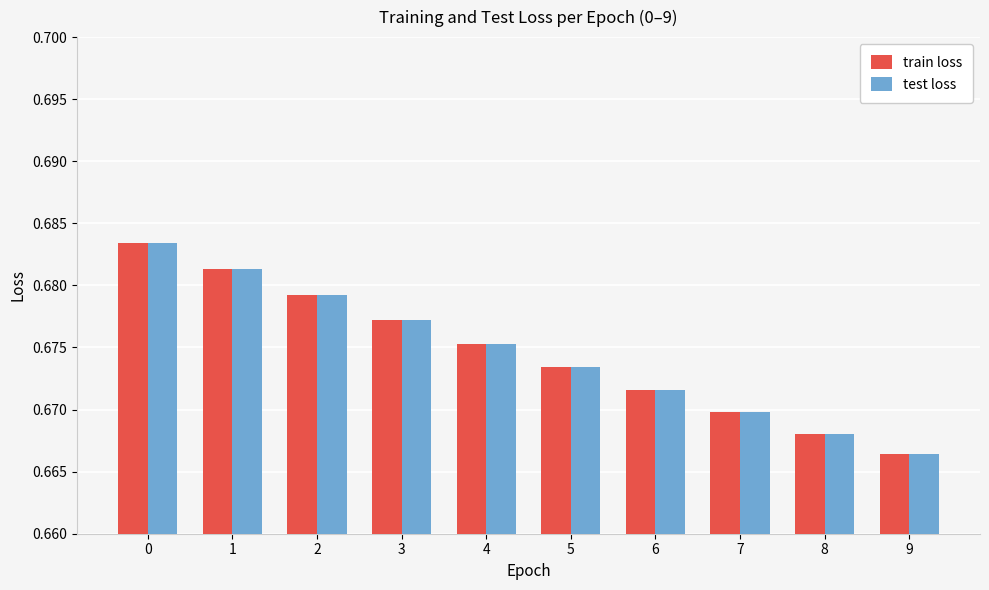

How many bars are there in each group?

2